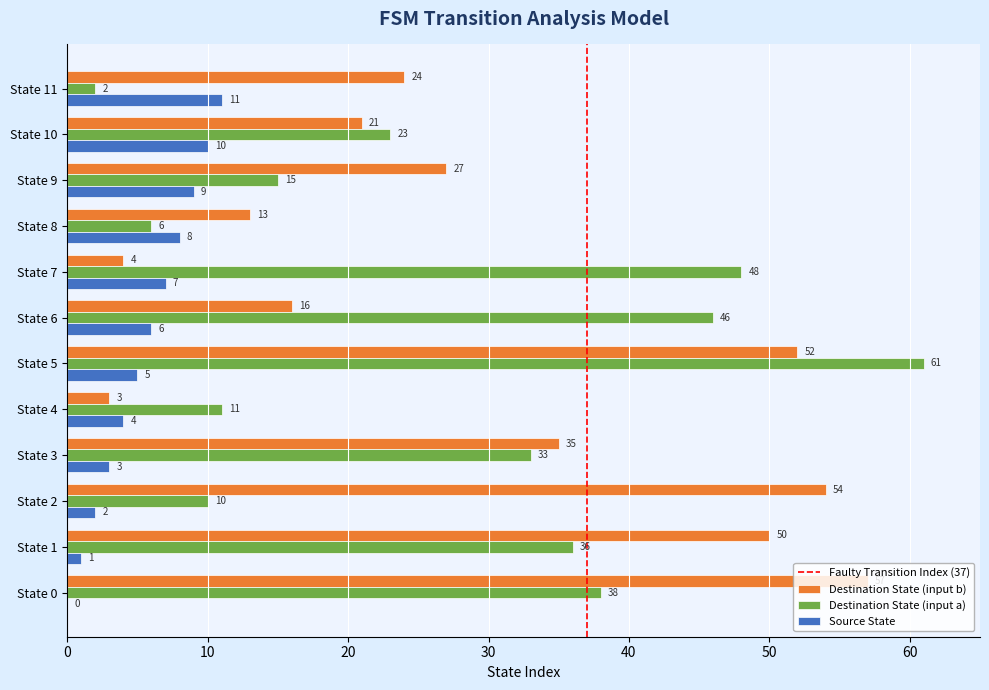

What is the approximate value of Destination State (input b) at State 3?

35